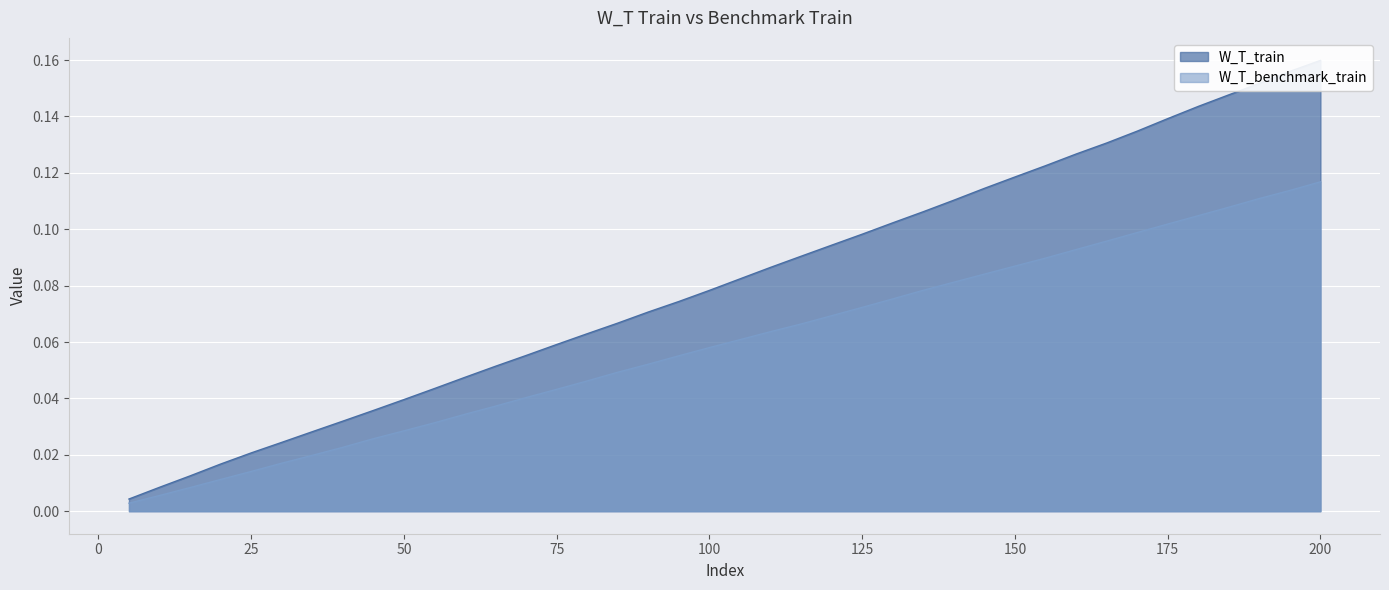

True or false: W_T_train and W_T_benchmark_train intersect in this chart.

False